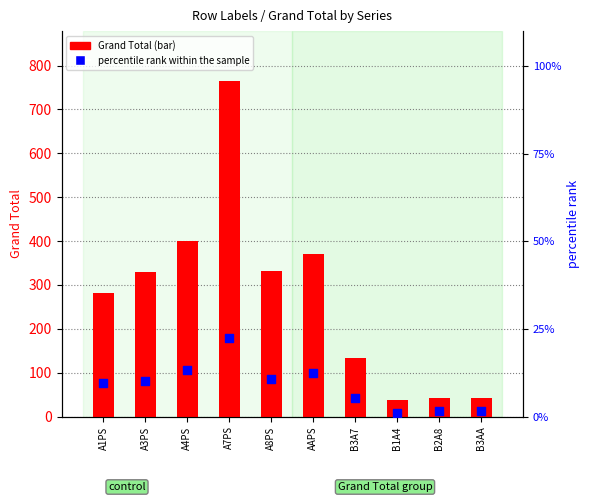

At how many categories does at least one series exceed 173?

6